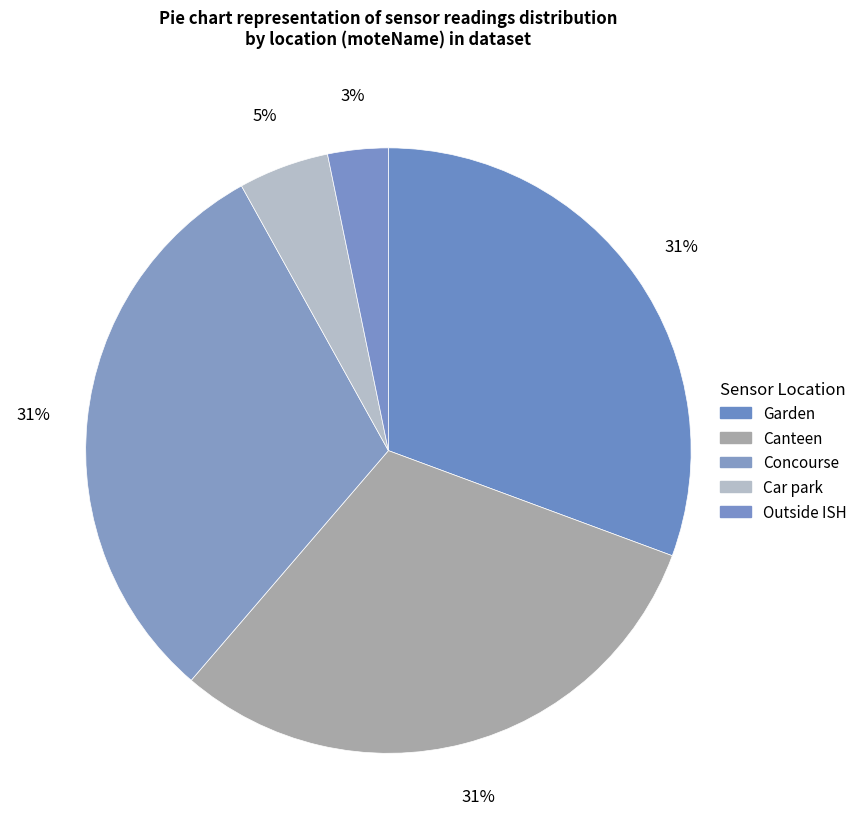

Does any single category account for the majority?

No